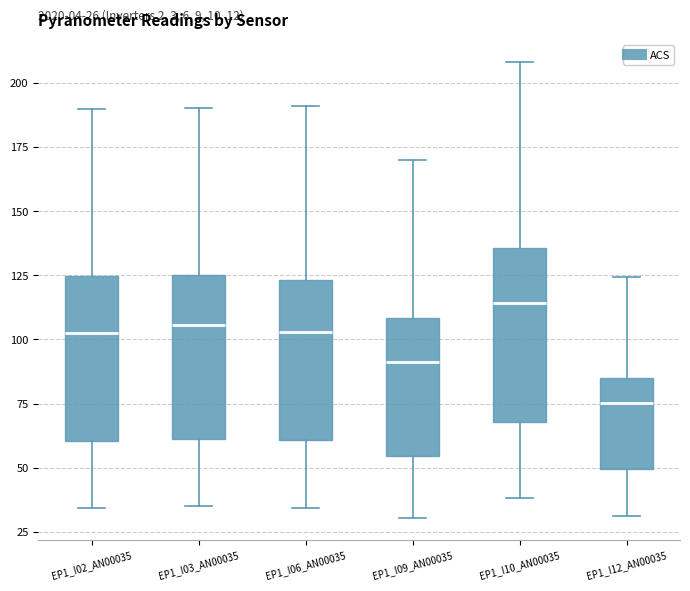

Which box has the highest median line?

EP1_I10_AN00035